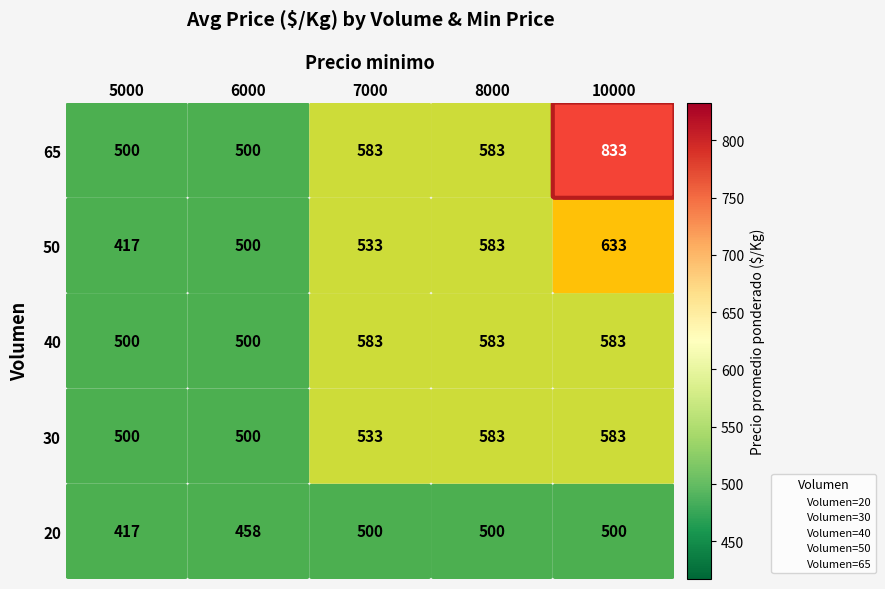

Which label corresponds to the largest value in the chart?

10000